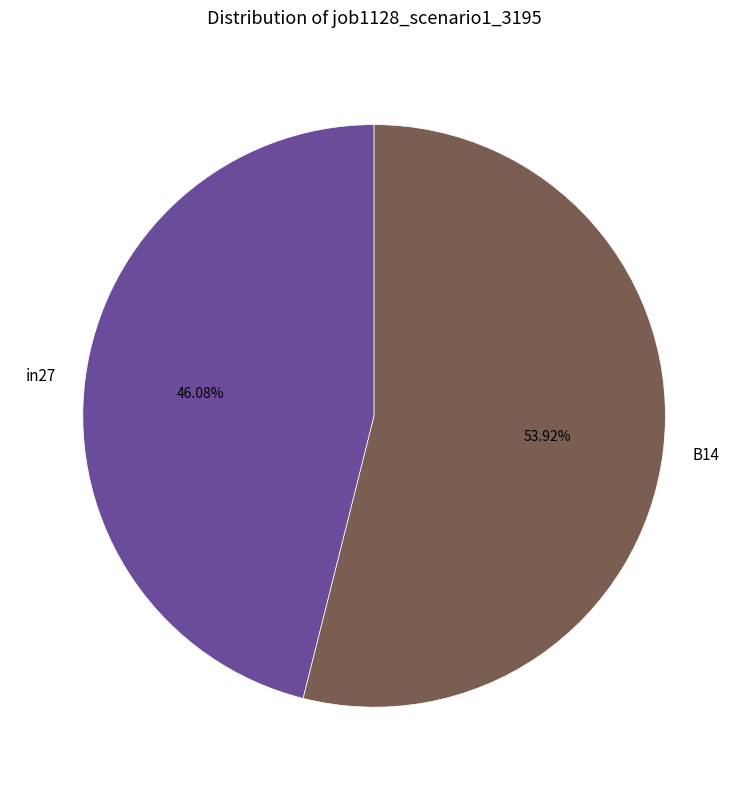

How much of the chart is everything except in27?

53.9%